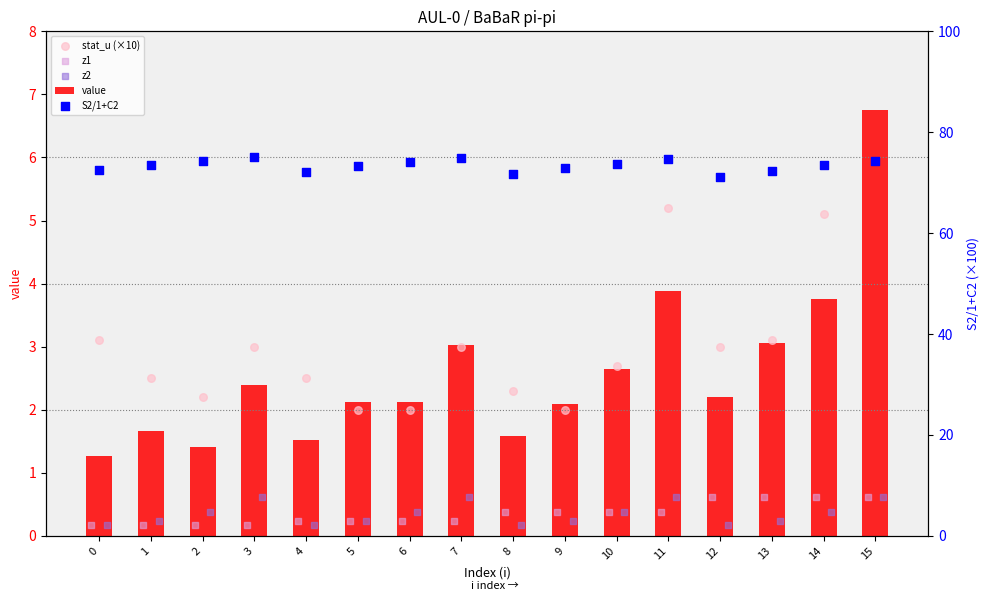

Which series reaches the maximum Y coordinate?

S2/1+C2